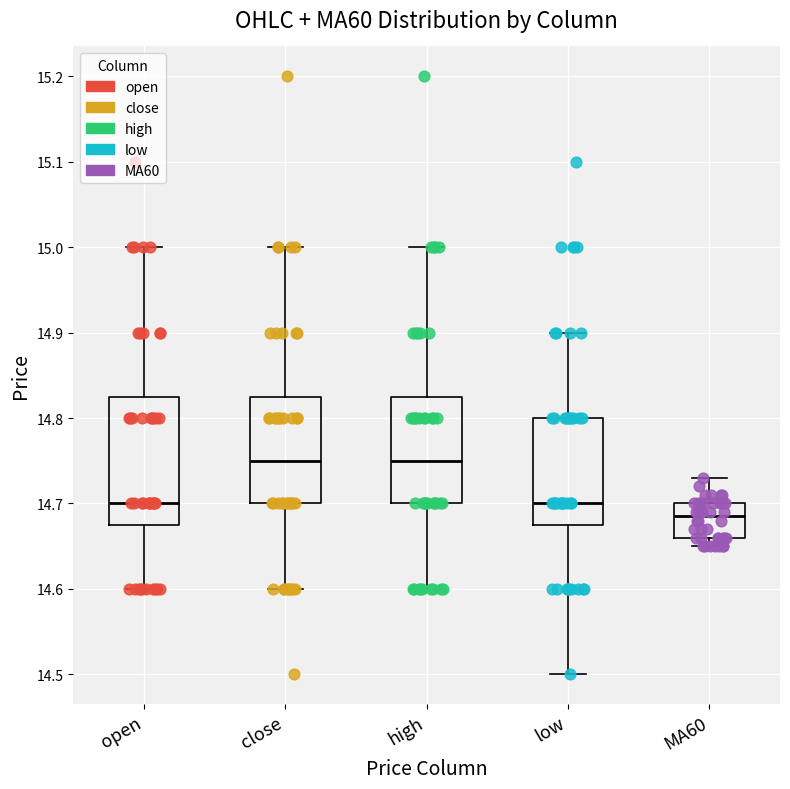

Where does the median line of the box for MA60 sit on the y-axis? The values are not printed on the chart, so give them approximately, as read against the axis.

14.69